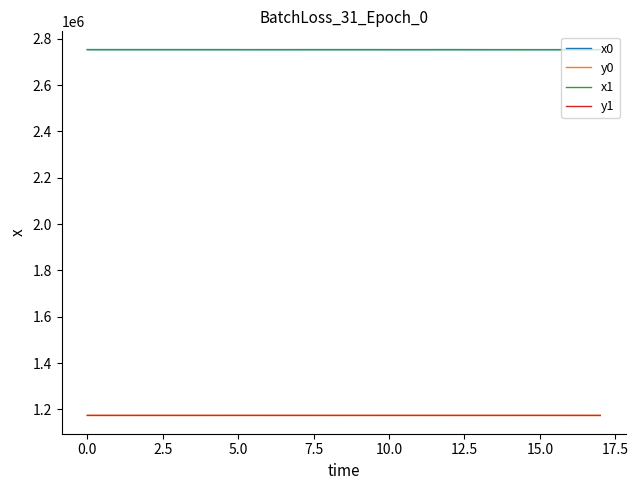

True or false: x0 and y0 cross at least once.

False